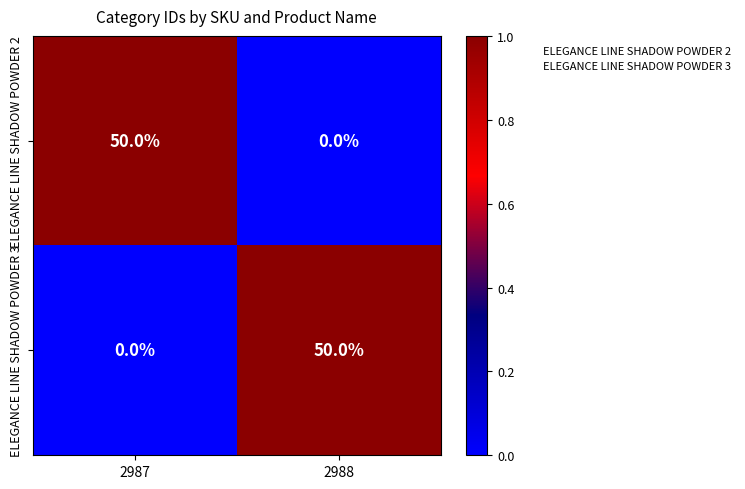

List the labels in order of ELEGANCE LINE SHADOW POWDER 3 value, smallest first.

2987, 2988